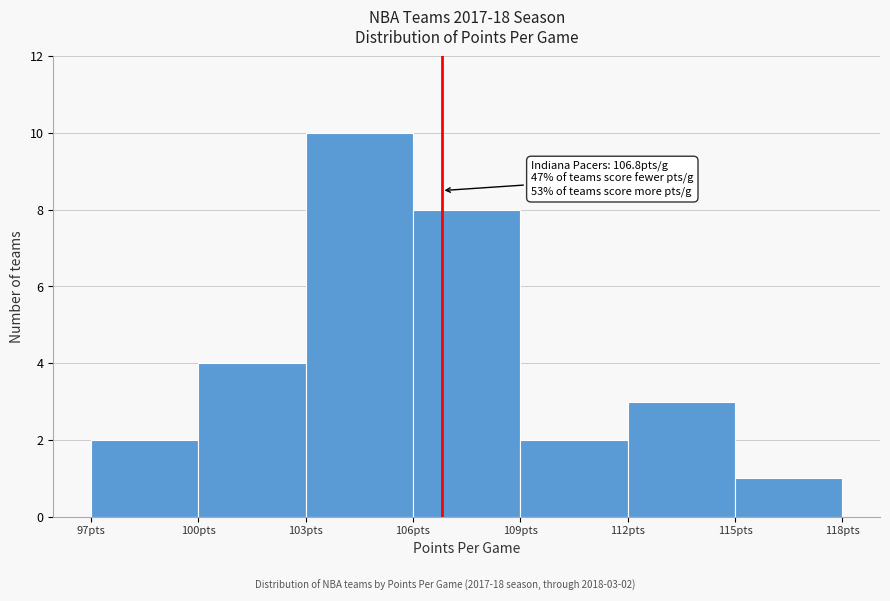

Which range on the x-axis has the tallest bar?

103 to 106